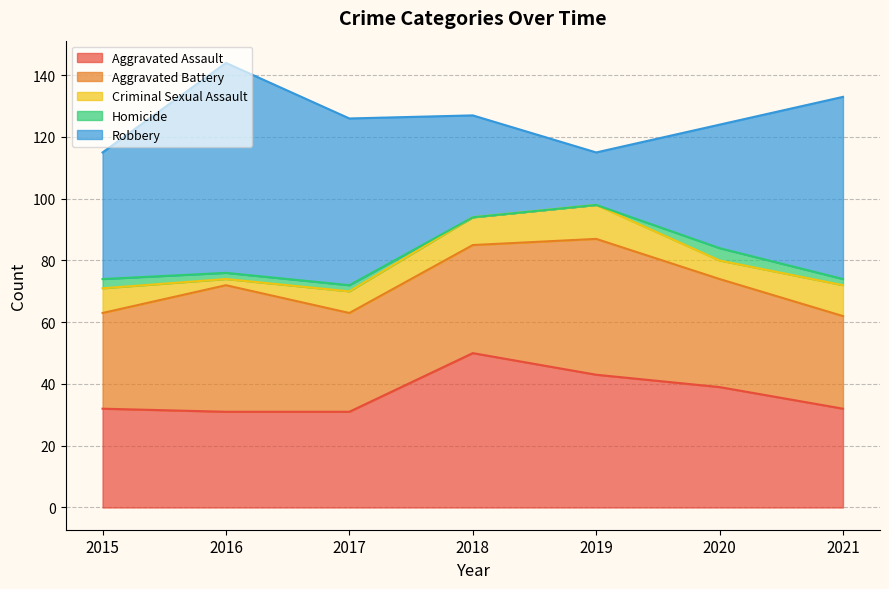

Reading left to right, what are all the values shown in this chart?

Aggravated Assault: 32	31	31	50	43	39	32
Aggravated Battery: 31	41	32	35	44	35	30
Criminal Sexual Assault: 8	2	7	9	11	6	10
Homicide: 3	2	2	0	0	4	2
Robbery: 41	68	54	33	17	40	59